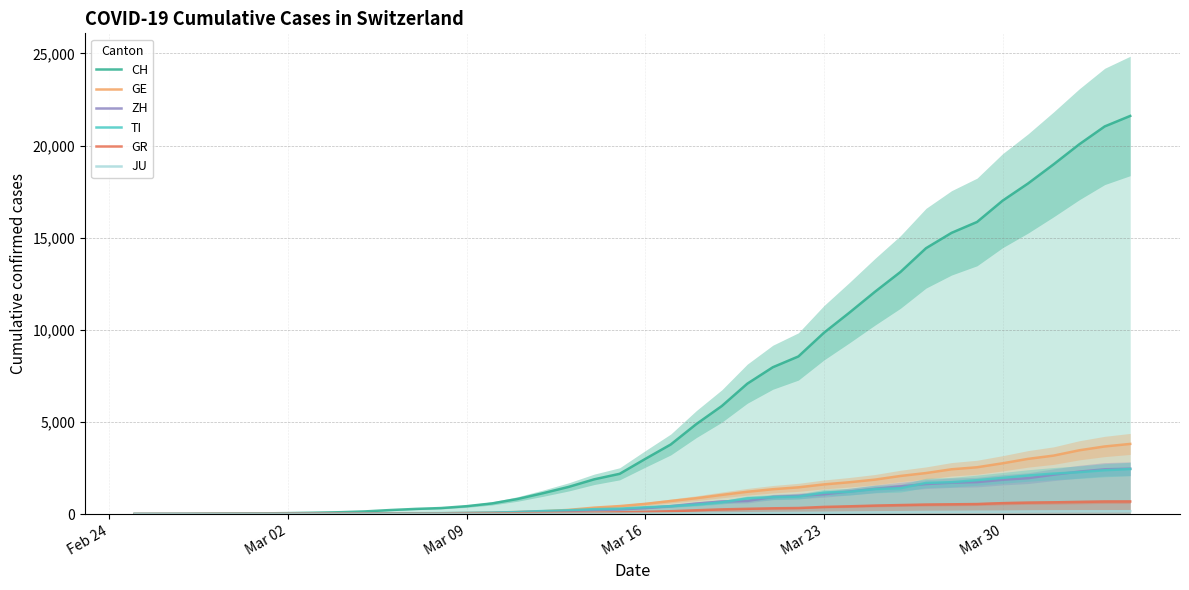

What is the greatest value displayed?

21605